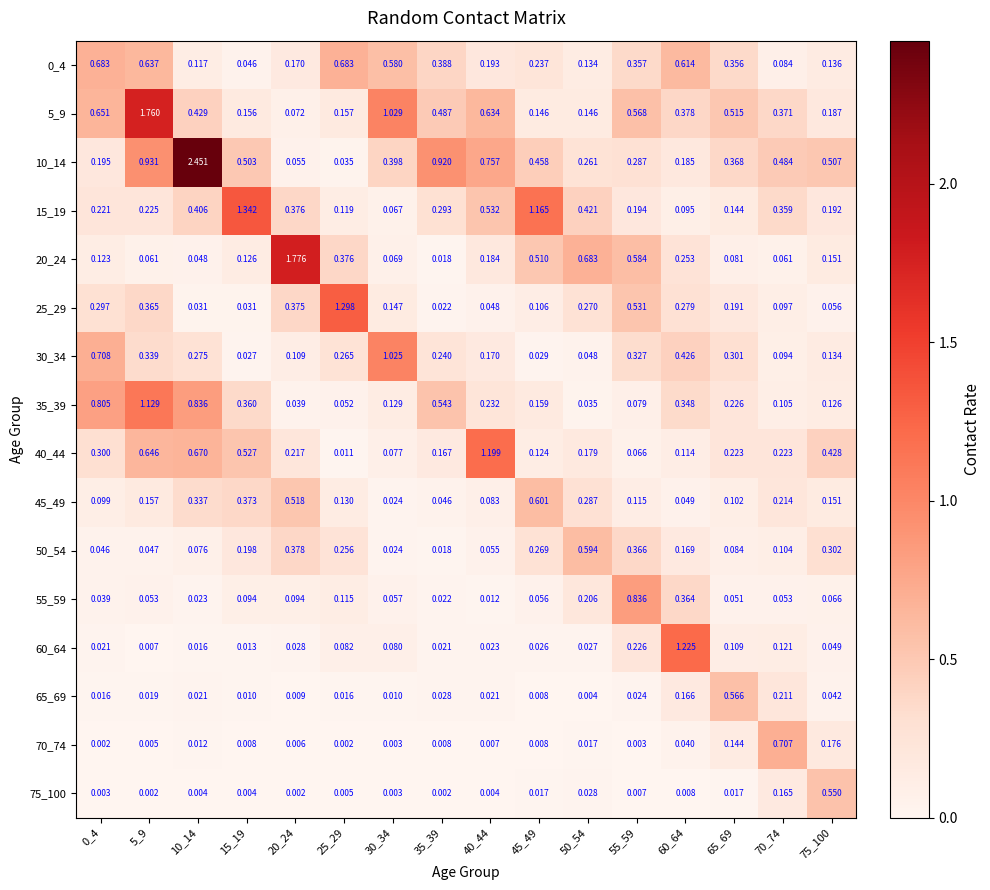

Is the value of 30_34 at 40_44 greater than the value of 25_29 at 50_54?

No